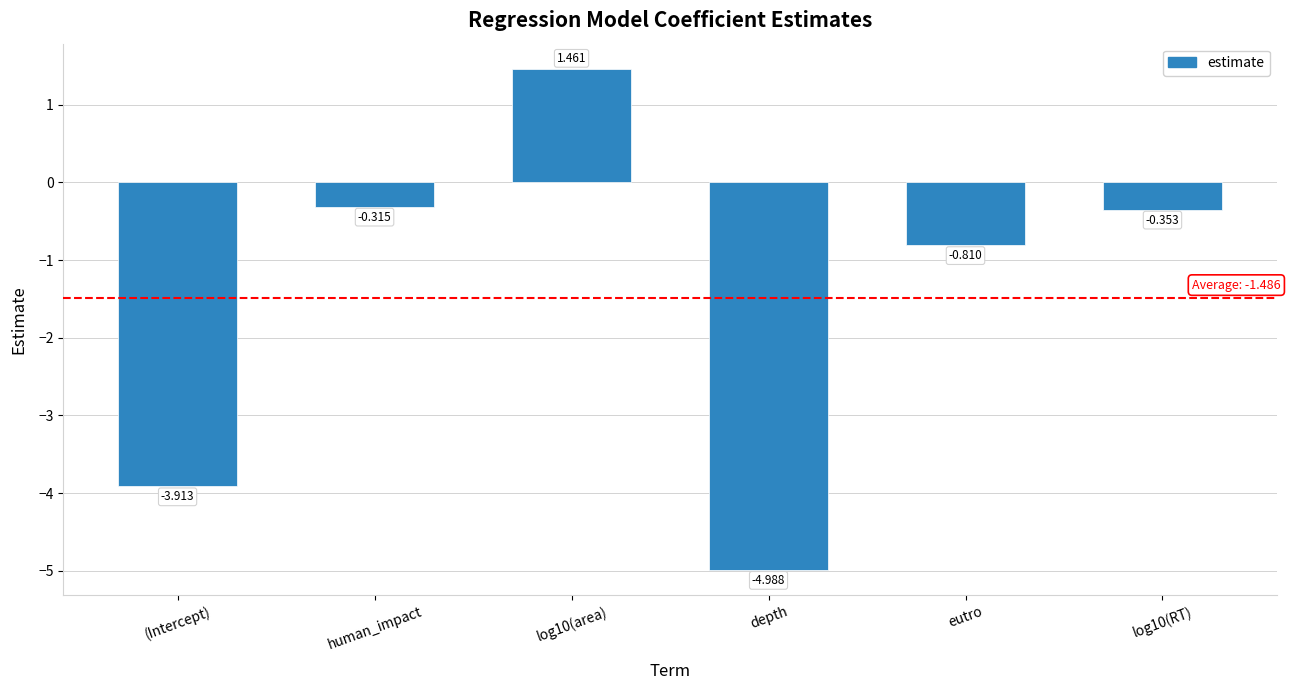

What is the label of the 1st bar from the left?

(Intercept)